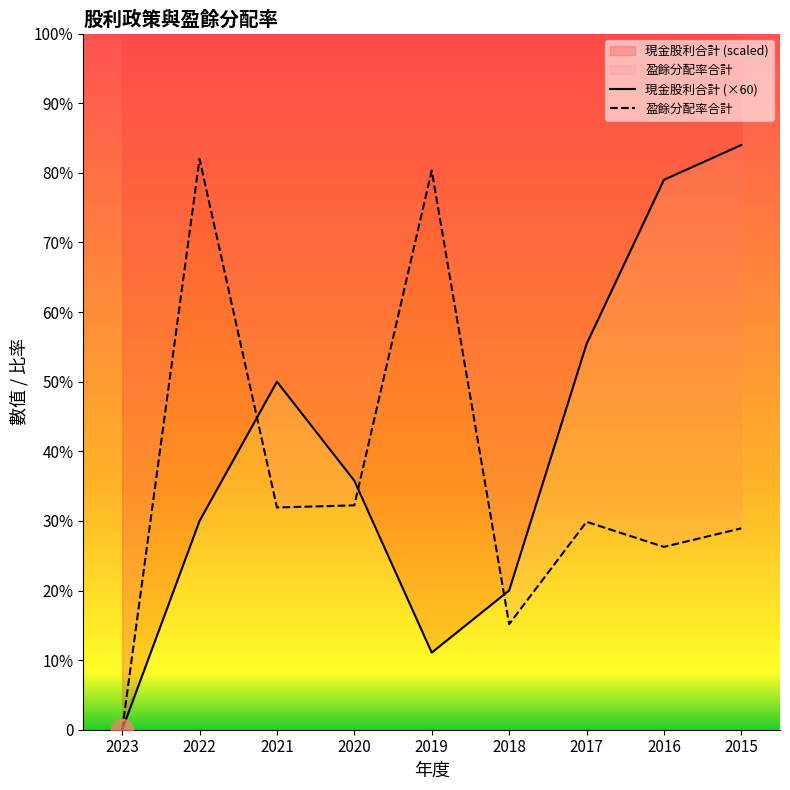

Which series ends up on top after the final intersection of 現金股利合計 and 盈餘分配率合計?

現金股利合計